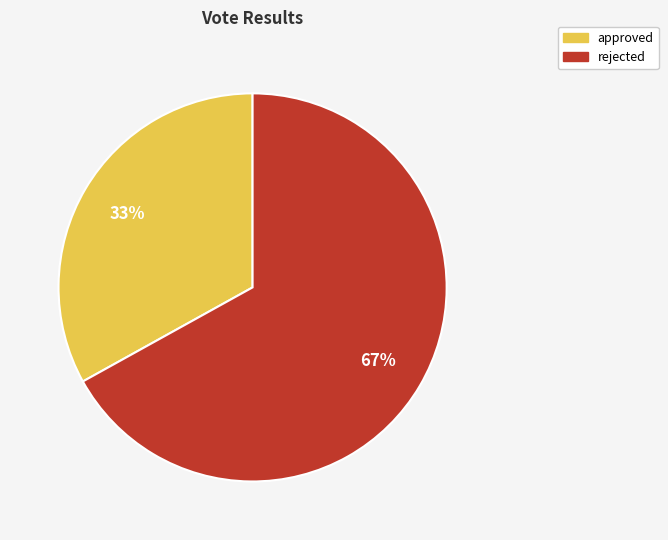

Do rejected and approved together represent more than half of the pie?

Yes